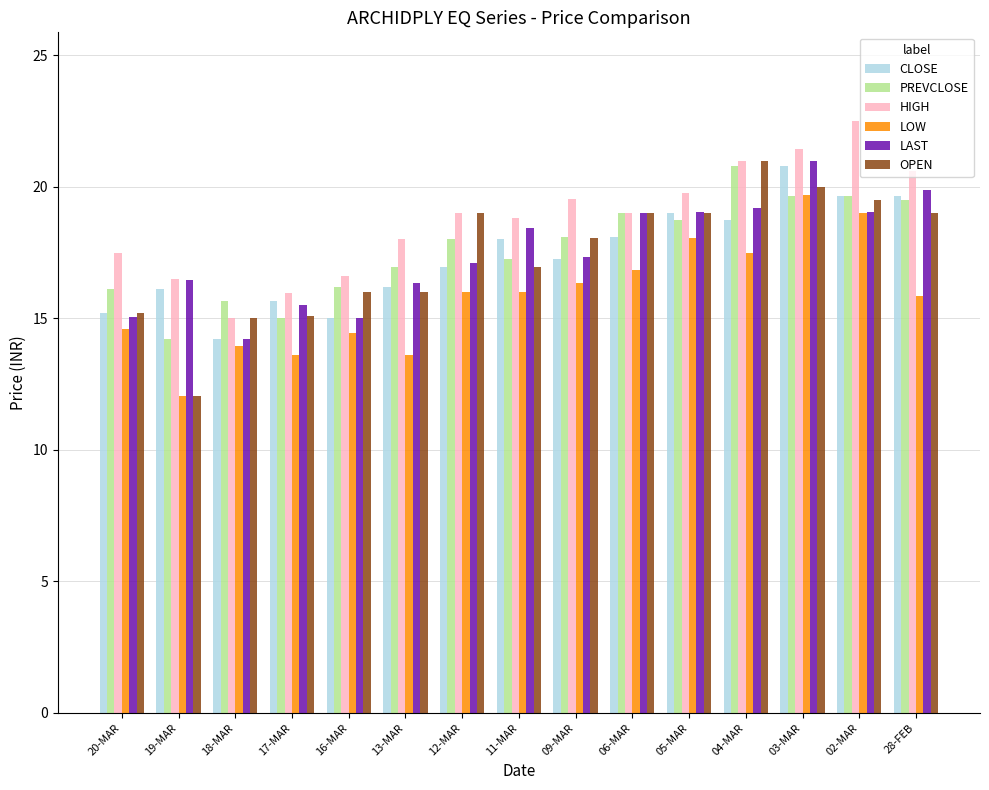

What is the spread (max minus min) of values at 13-MAR?

4.4